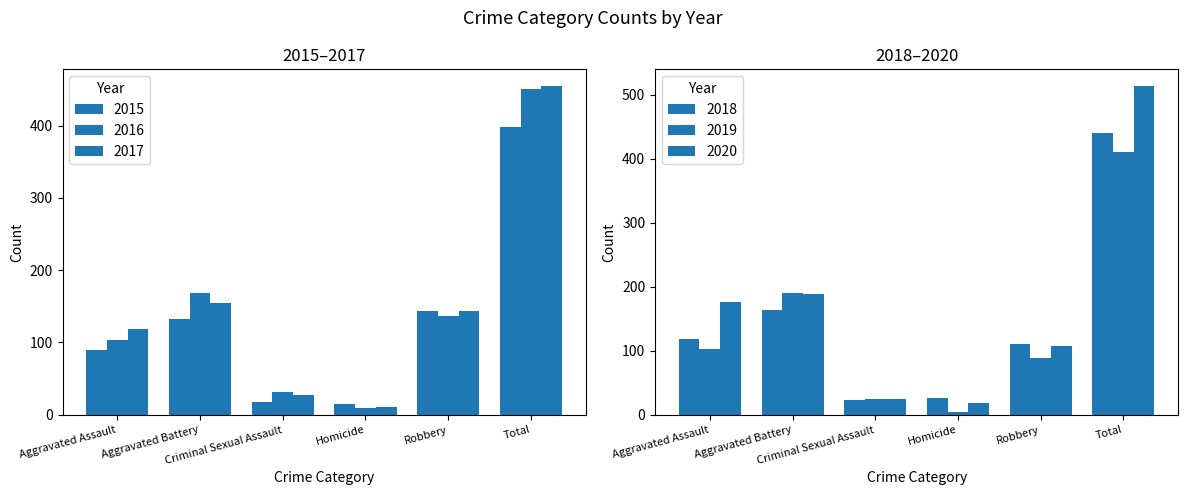

What is the label of the 2nd bar from the right?

Robbery